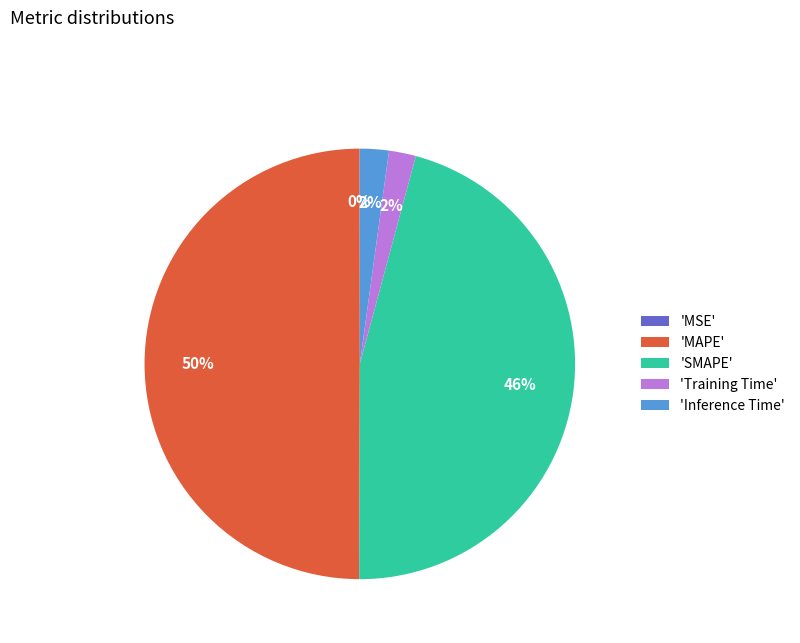

Which has a higher value, 'SMAPE' or 'MAPE'?

'MAPE'